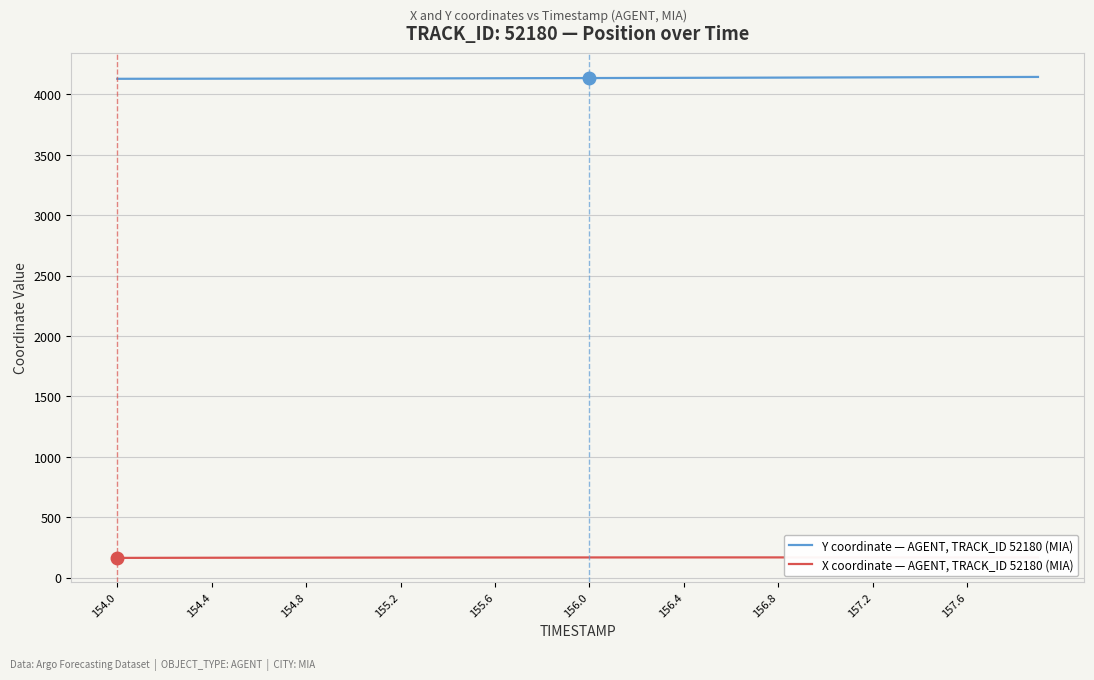

True or false: Y coordinate — AGENT, TRACK_ID 52180 (MIA) has a value of 4142.4 at 157.6.

True